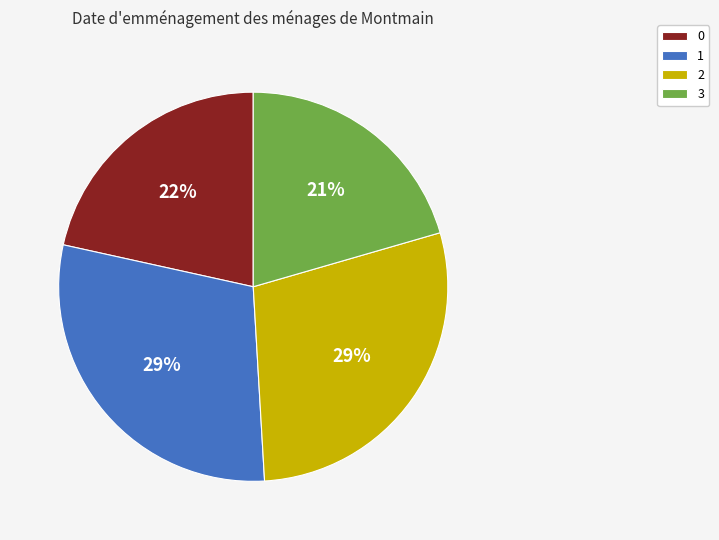

What is the ratio of the value at 2 to the value at 1?

1.0